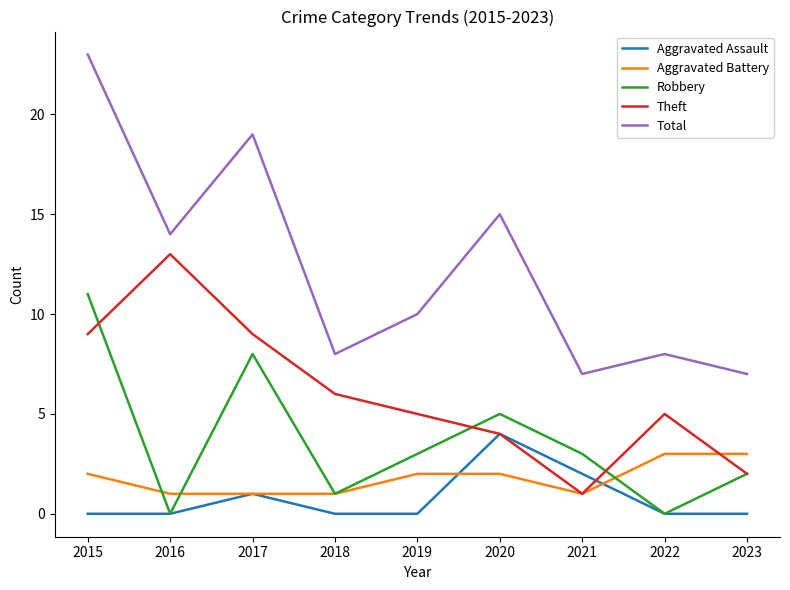

Where is the first local minimum for Theft?

2021